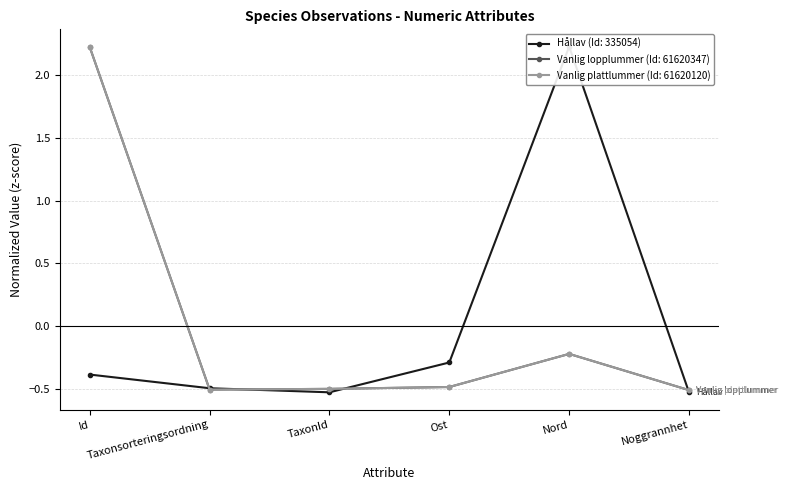

How many values in Vanlig lopplummer (Id: 61620347) are above zero?

1